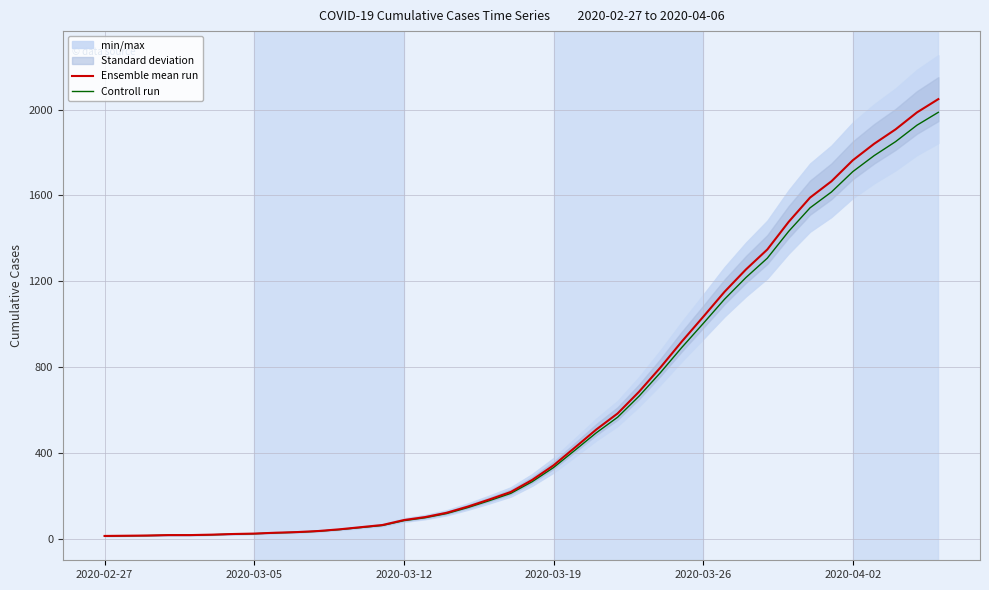

What position from the left is 2020-03-12?

15